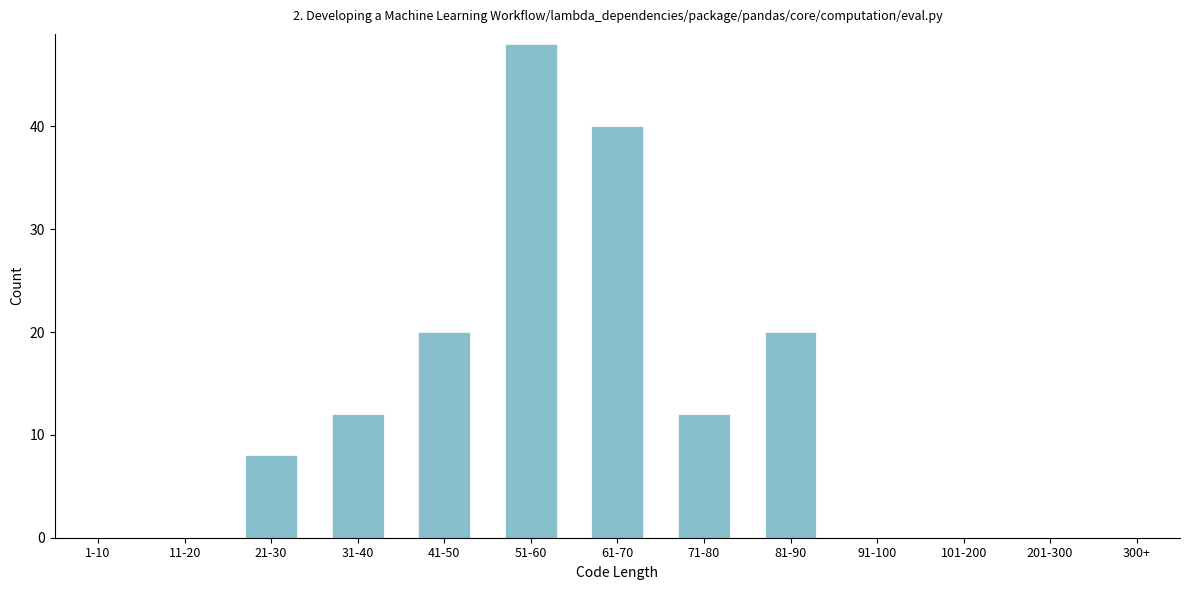

Reading left to right, transcribe all the data shown in this chart.

1-10=0	11-20=0	21-30=8	31-40=12	41-50=20	51-60=48	61-70=40	71-80=12	81-90=20	91-100=0	101-200=0